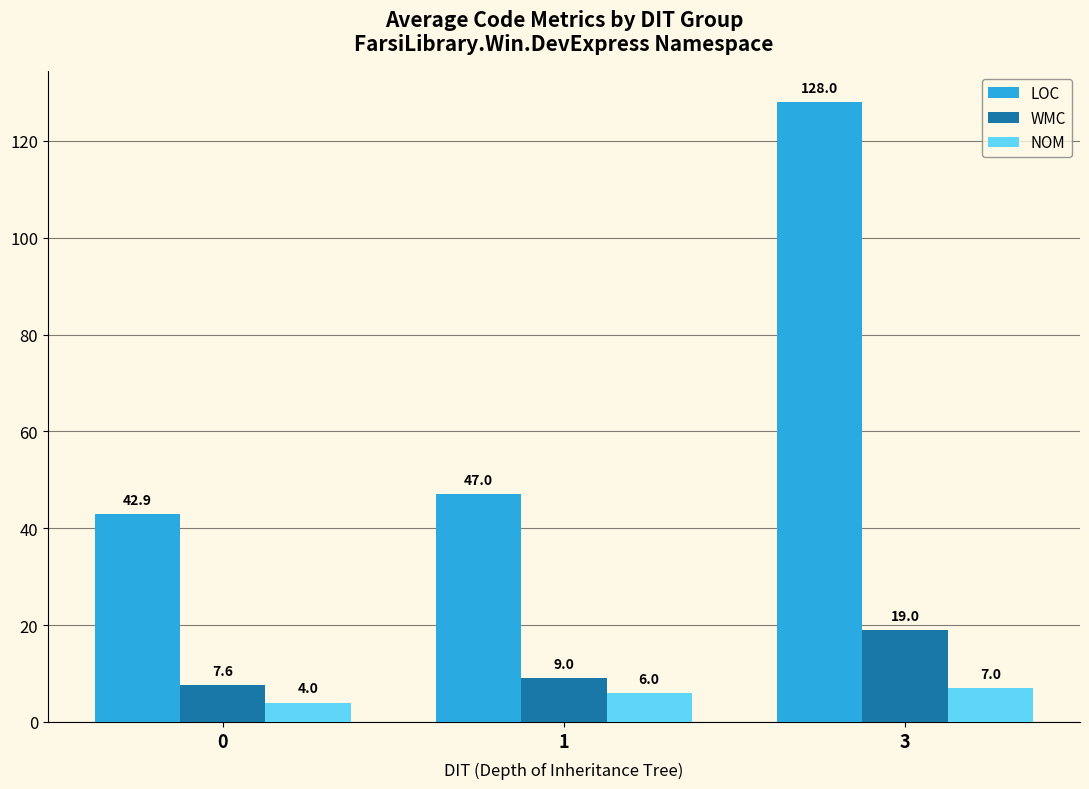

What are all the series names shown in the legend?

LOC, WMC, NOM